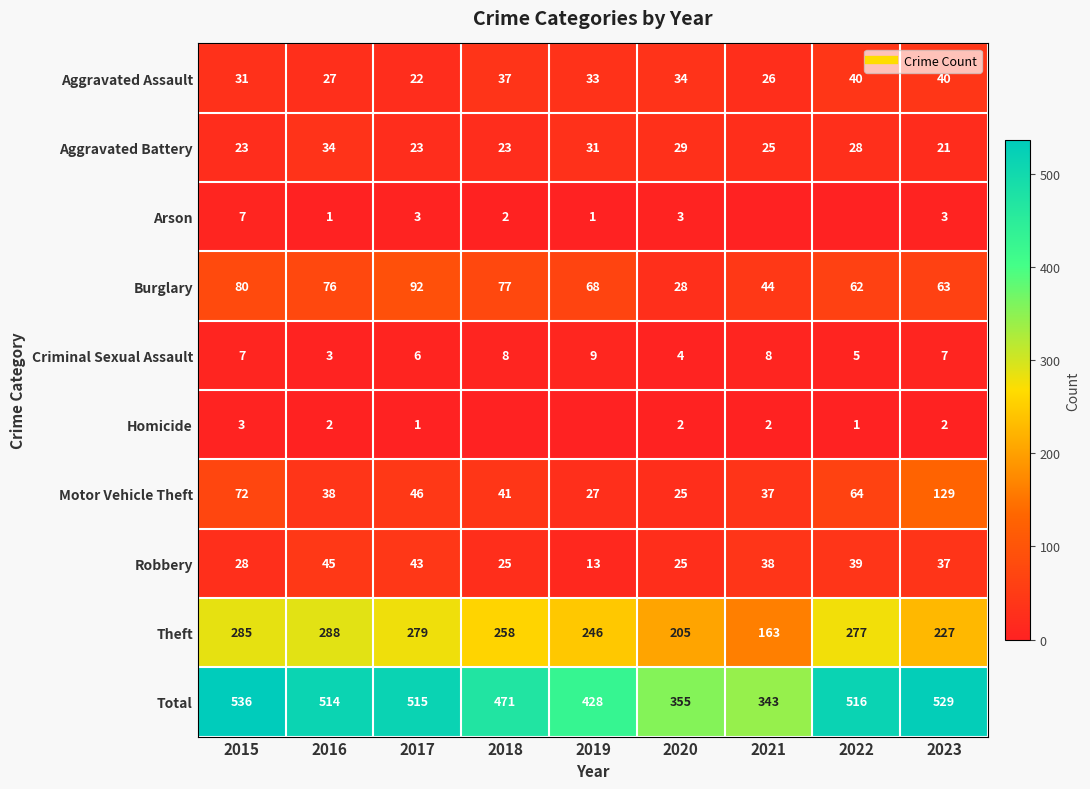

At how many categories does at least one series exceed 381?

7